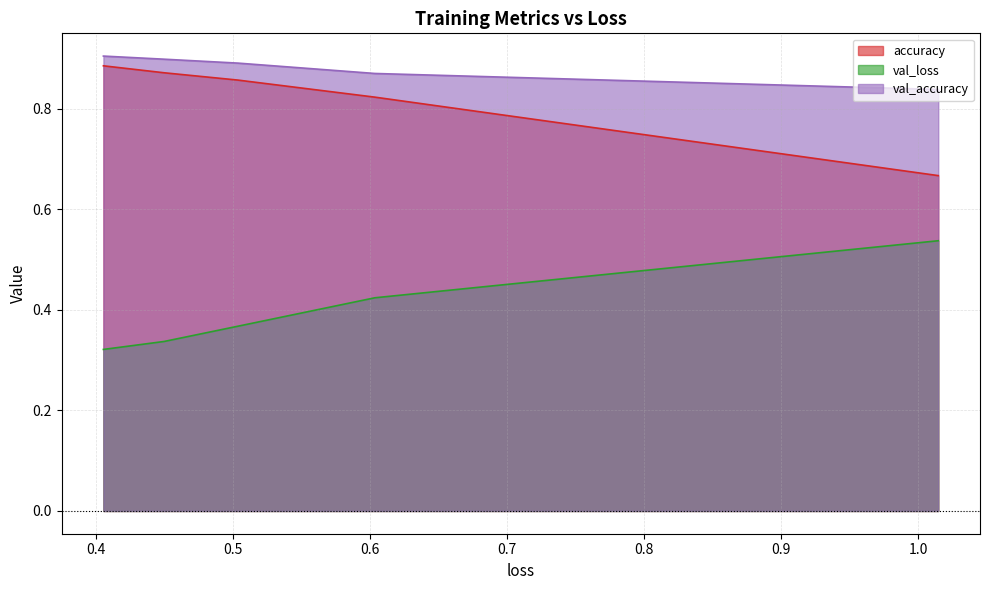

Count the number of categories in the chart.

5